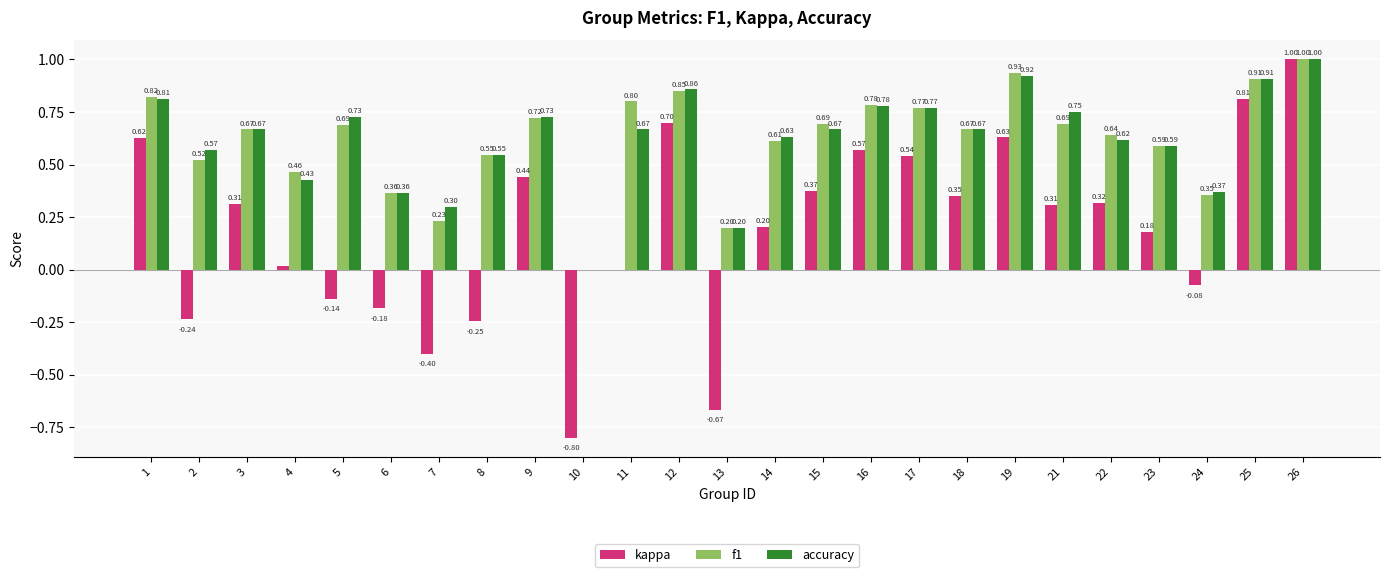

Is the value of f1 at 23 greater than the value of accuracy at 18?

No